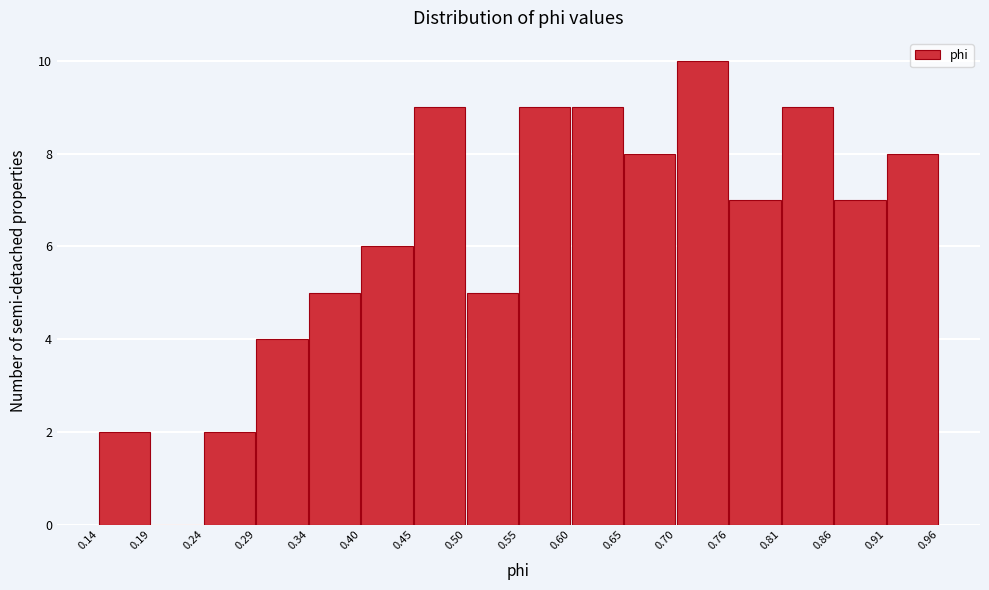

Reading left to right, transcribe this chart: for each bar, give the range it covers on the x-axis and its height. The values are not printed on the chart, so give them approximately, as read against the axis.

0.14 to 0.19: 2
0.19 to 0.24: 0
0.24 to 0.29: 2
0.29 to 0.34: 4
0.34 to 0.40: 5
0.40 to 0.45: 6
0.45 to 0.50: 9
0.50 to 0.55: 5
0.55 to 0.60: 9
0.60 to 0.65: 9
0.65 to 0.70: 8
0.70 to 0.76: 10
0.76 to 0.81: 7
0.81 to 0.86: 9
0.86 to 0.91: 7
0.91 to 0.96: 8